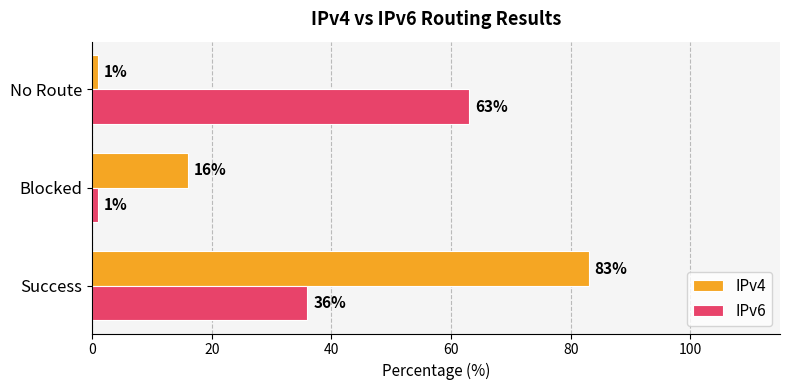

What is the maximum value shown in the chart?

83